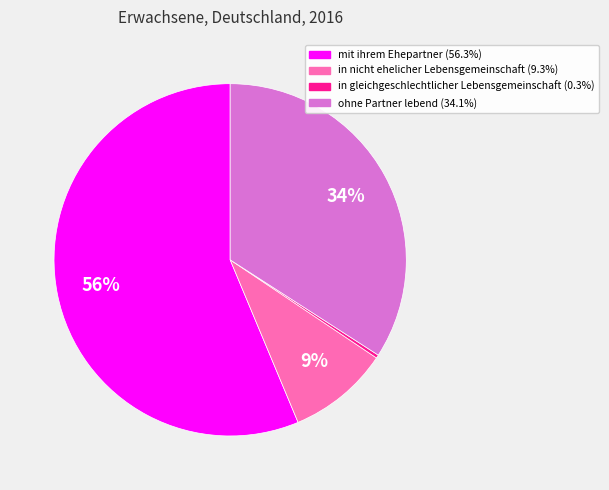

What is the smallest slice in the pie chart?

in gleichgeschlechtlicher Lebensgemeinschaft